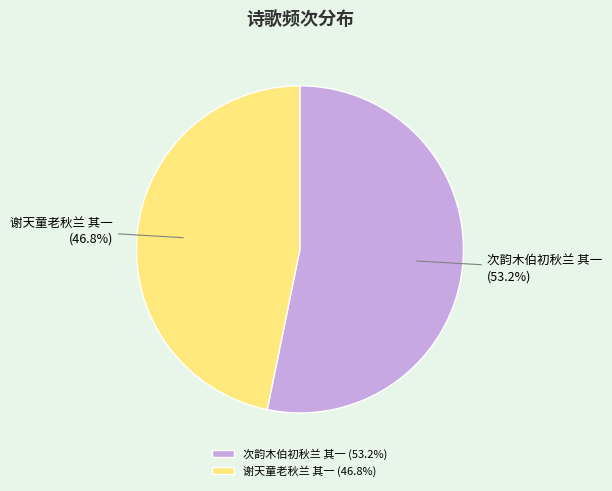

Do 次韵木伯初秋兰 其一 and 谢天童老秋兰 其一 together represent more than half of the pie?

Yes